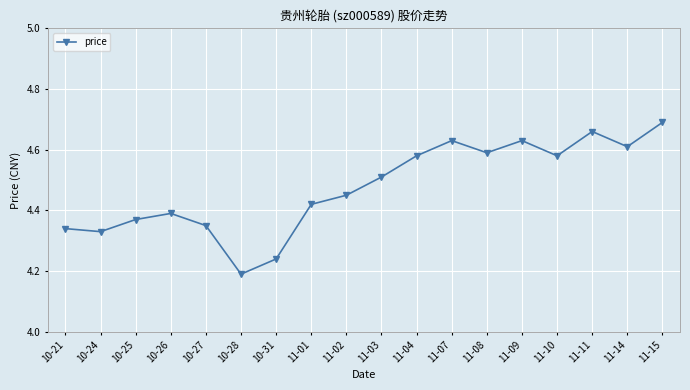

What is the label of the 9th point from the right?

11-03